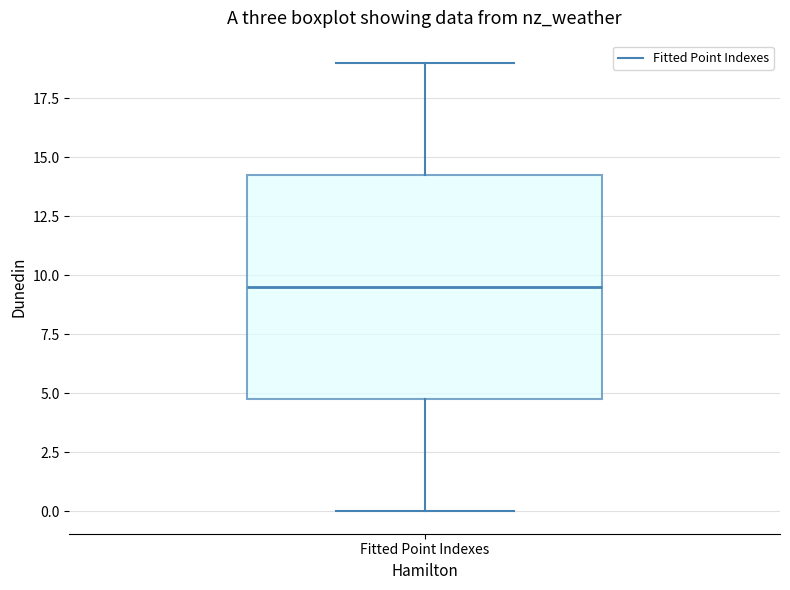

Transcribe this box plot: give where the median line is, the range the box spans, and where the two whiskers end, as read against the y-axis. The values are not printed on the chart, so give them approximately, as read against the axis.

median 9.5, box 5.0 to 14.5, whiskers 0.0 to 19.0